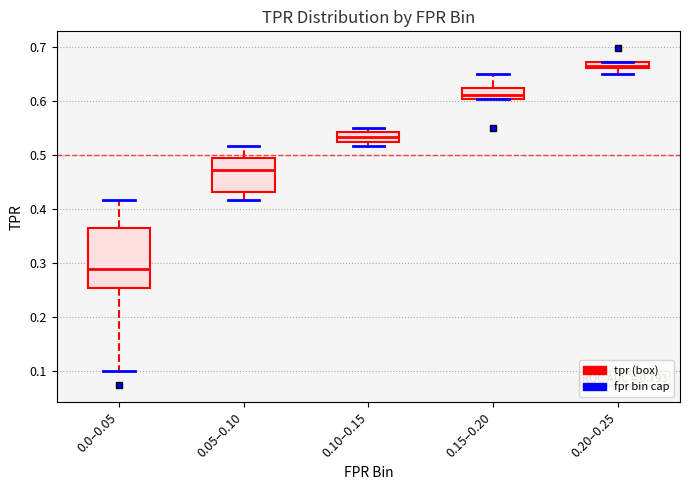

Which box has the highest median line?

0.20–0.25